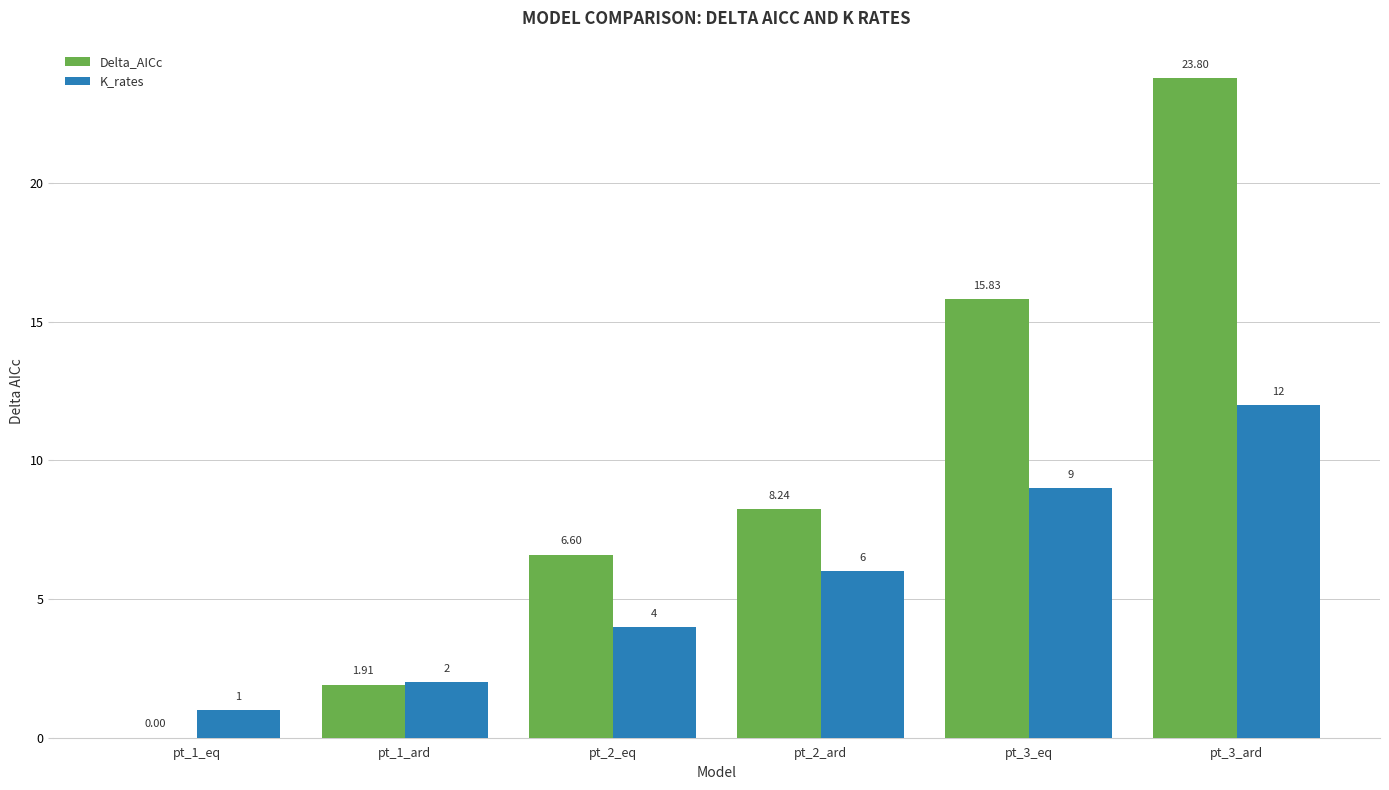

Is it true that Delta_AICc equals 8.2 at pt_2_ard?

True